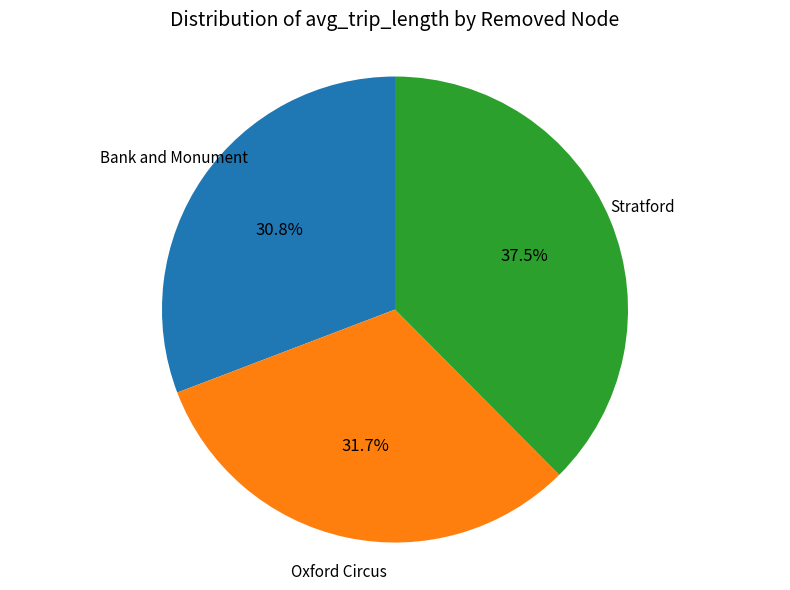

Is there a majority slice in this chart?

No